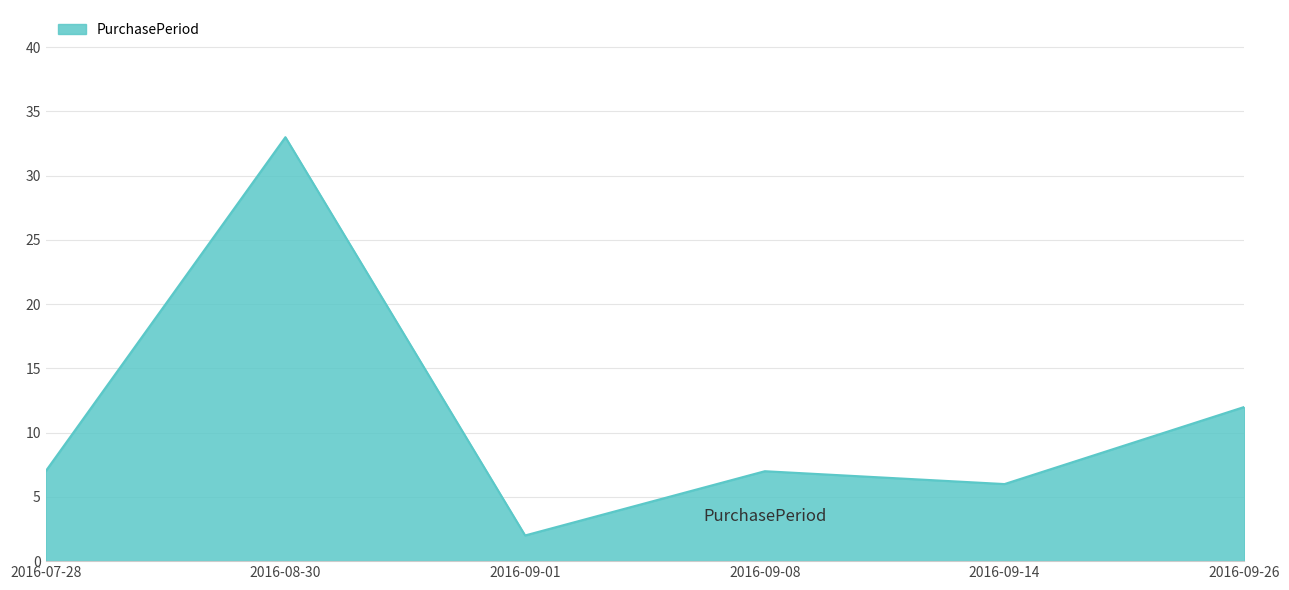

Read the value at 2016-09-26.

12